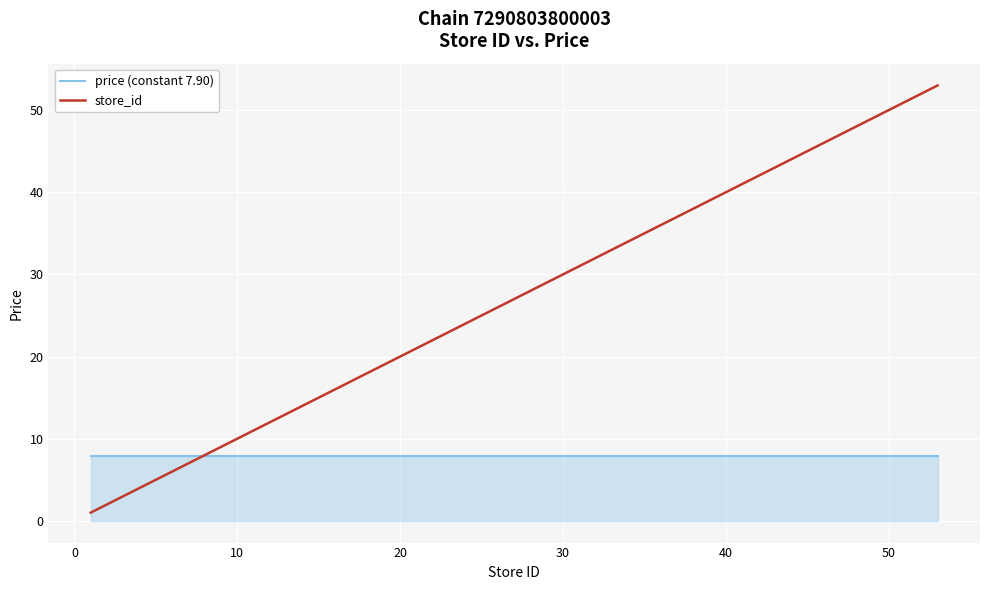

Rank the series by their average value, from lowest to highest.

price (constant 7.90), store_id